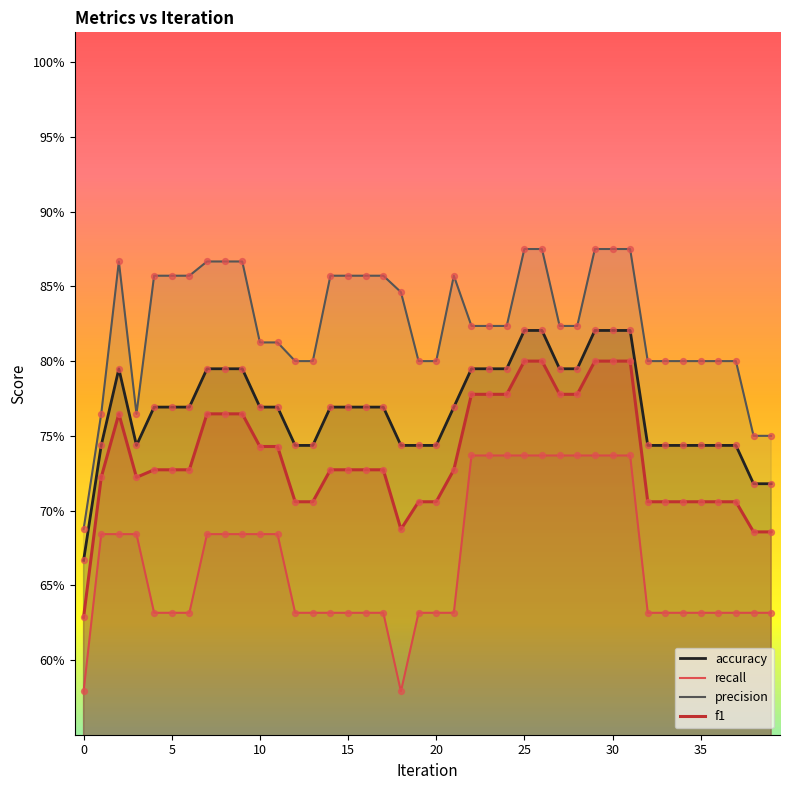

Which series has the largest total across all categories?

precision